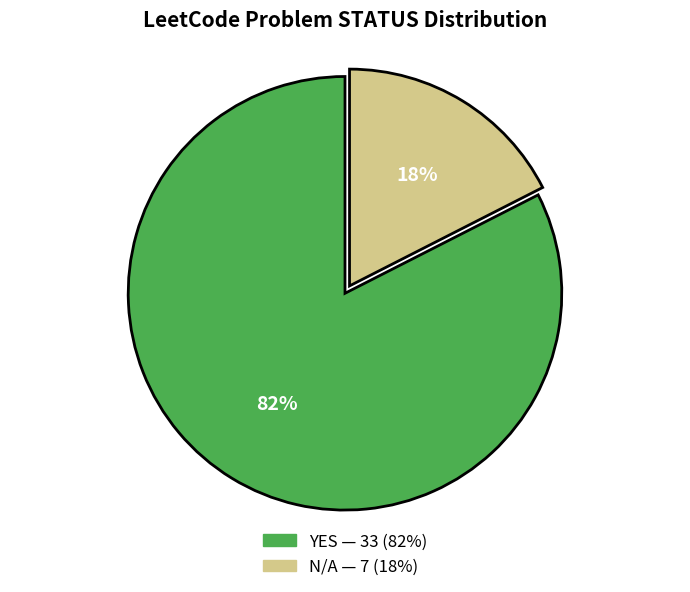

To the nearest percent, what percentage of the pie is YES?

82%